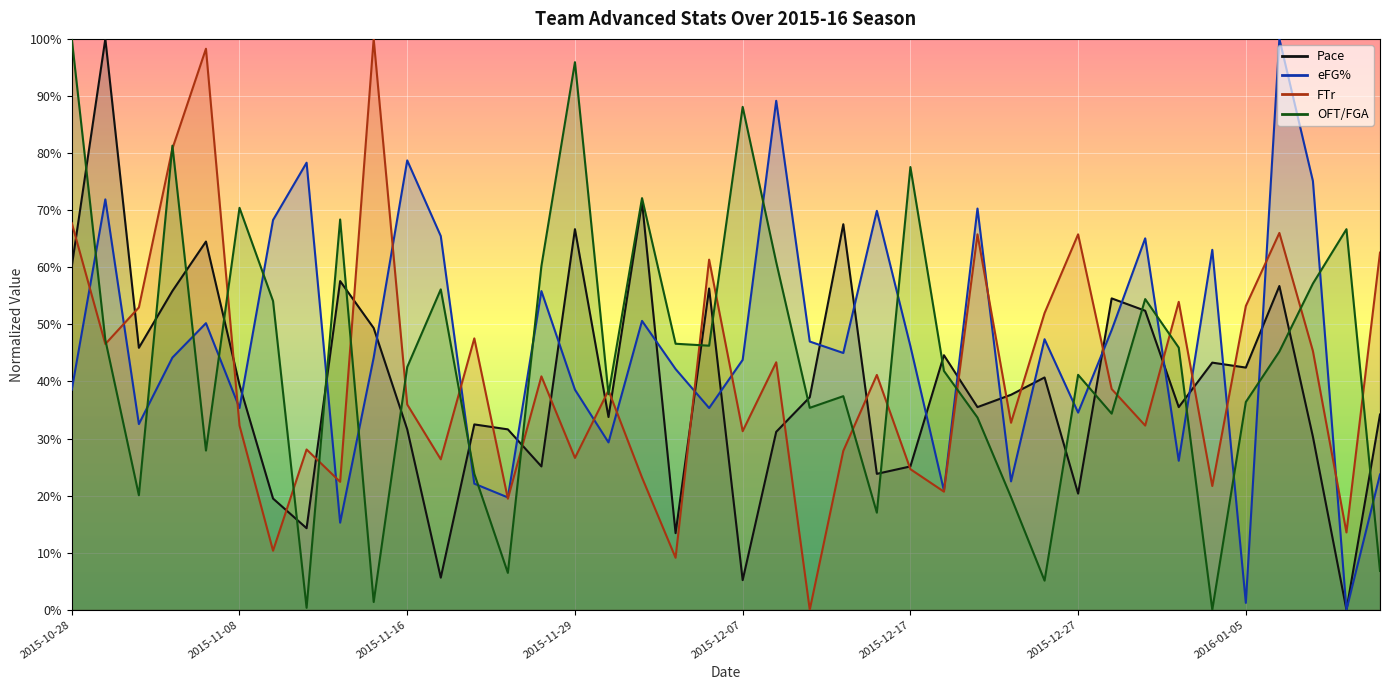

What is the value of the OFT/FGA point at the 23rd from the left?

0.4